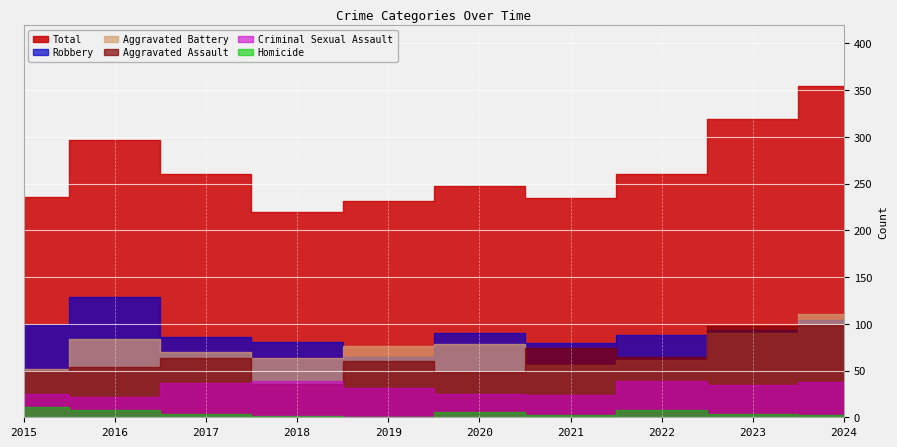

What is the average value of the Criminal Sexual Assault series?

32